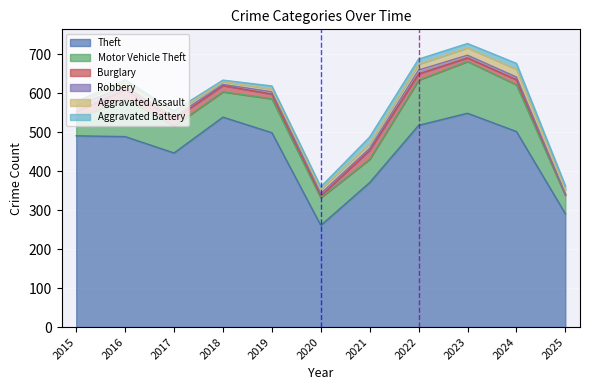

Reading left to right, what are all the values shown in this chart?

Theft: 491	489	447	539	499	261	371	518	549	502	291
Motor Vehicle Theft: 43	98	69	65	87	71	60	116	133	120	47
Burglary: 19	22	18	16	12	5	23	16	9	13	3
Robbery: 15	8	6	3	6	6	5	10	7	7	1
Aggravated Assault: 8	13	10	7	7	11	12	15	19	20	11
Aggravated Battery: 3	5	5	4	8	6	17	13	11	15	10